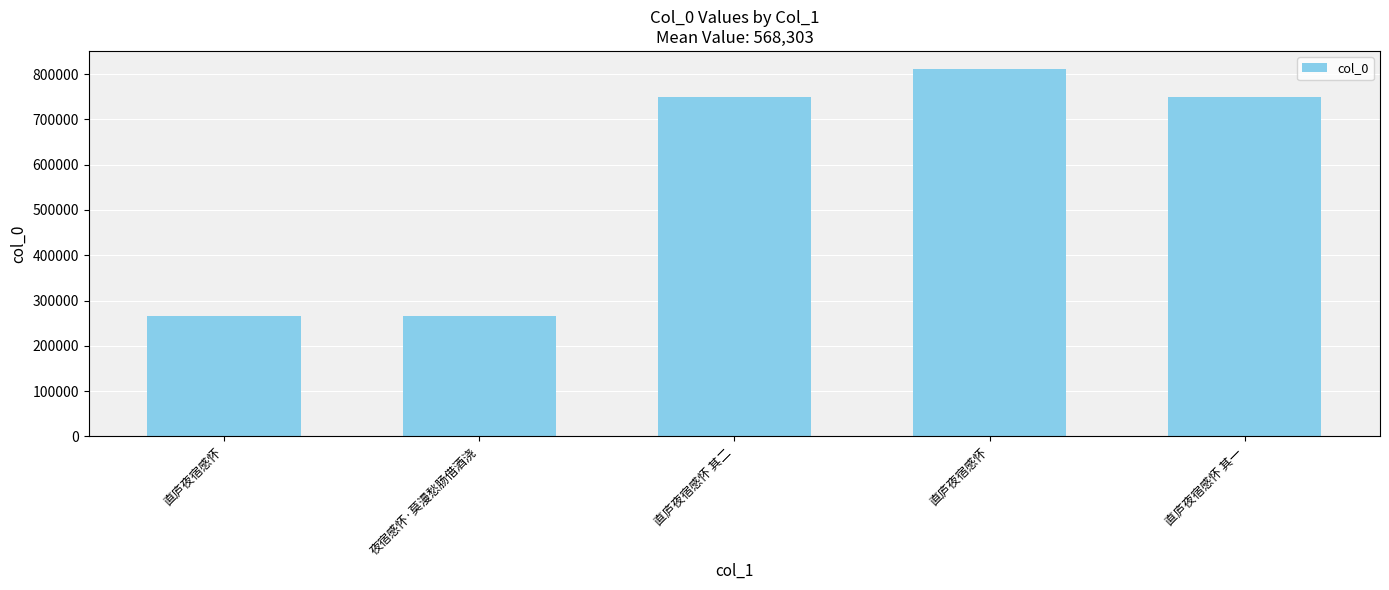

How many data points does each series have?

5